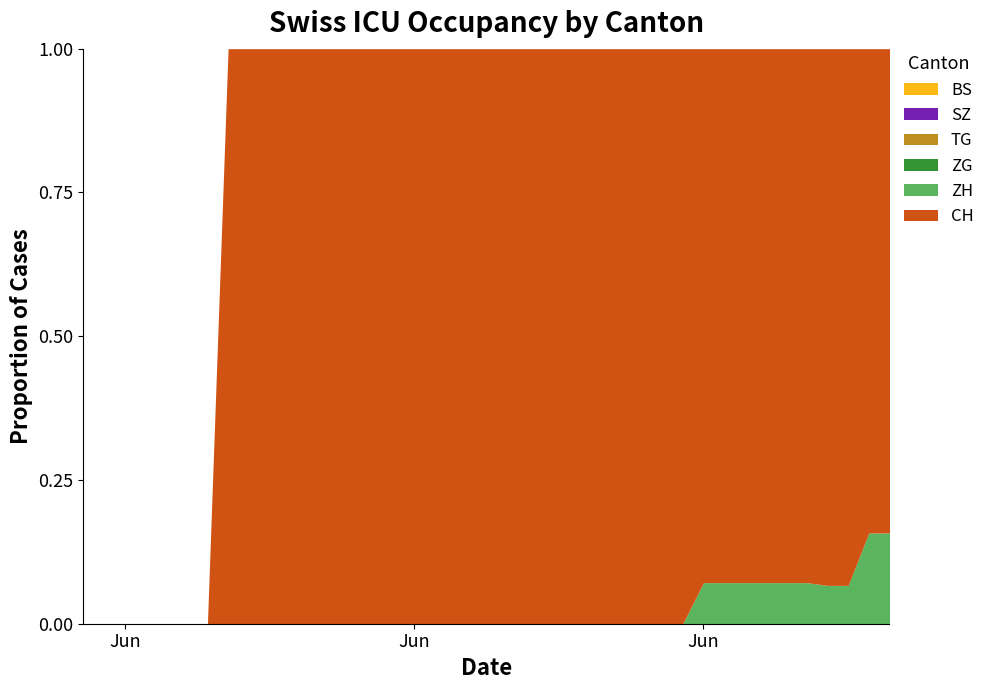

Which series has the largest range (max minus min)?

CH